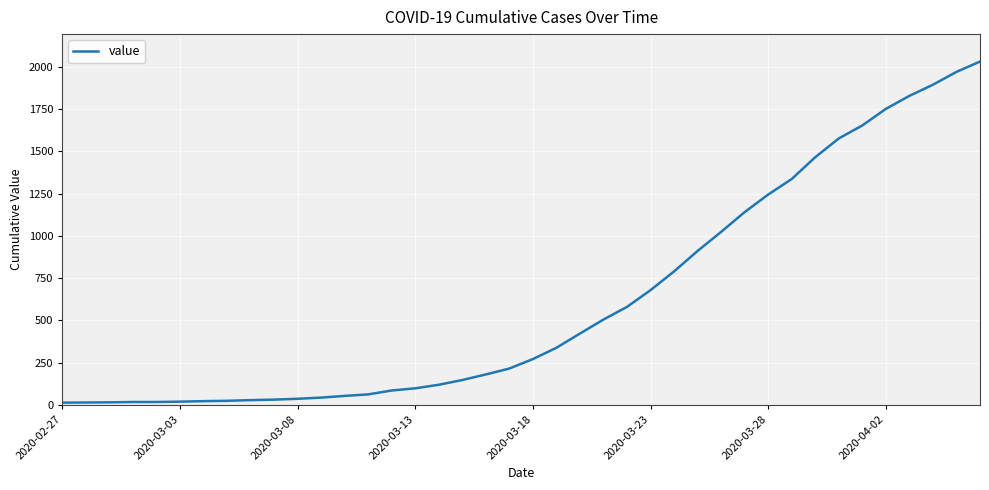

What is the difference between the maximum and minimum values?

2019